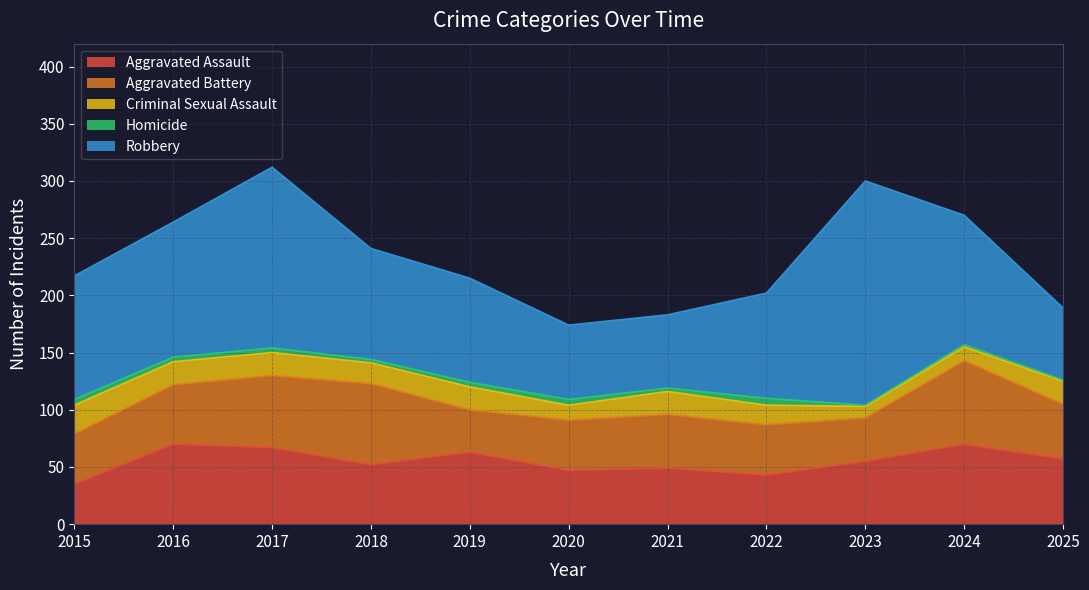

At which label does Criminal Sexual Assault first exceed 20?

2015